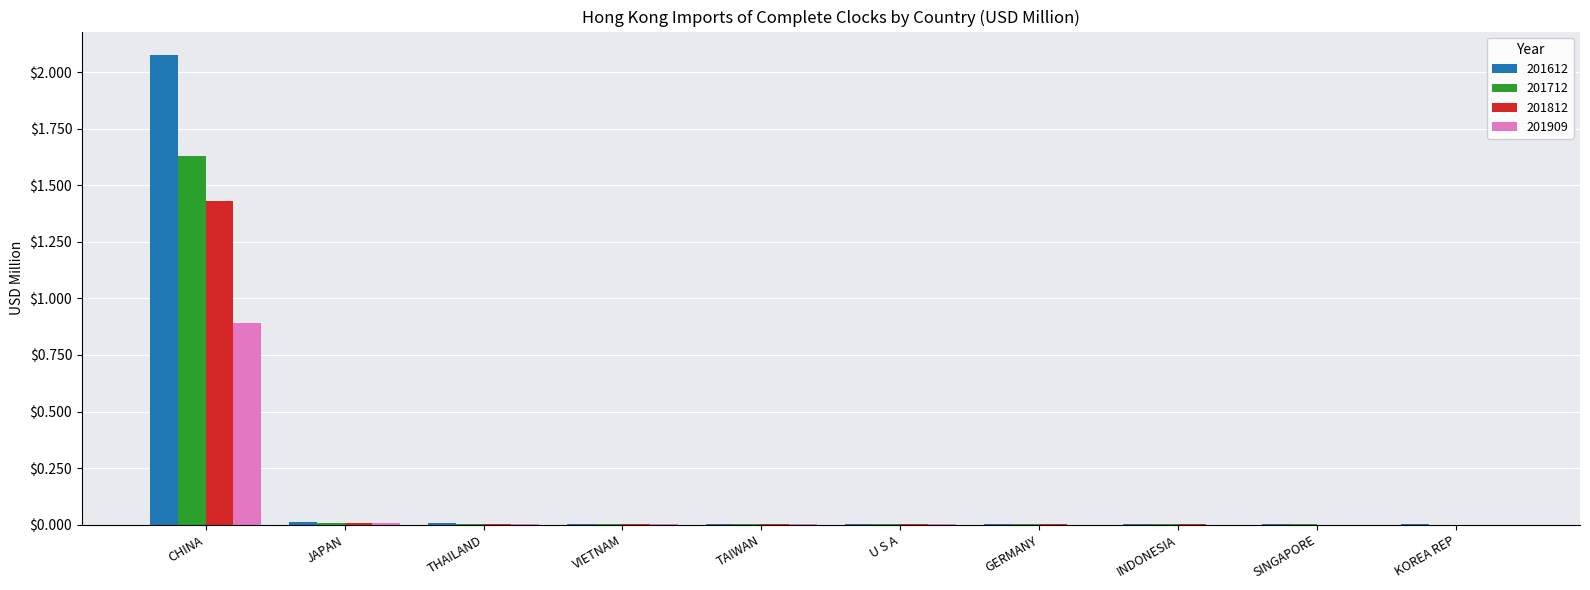

At which category is the sum across all series the highest?

CHINA